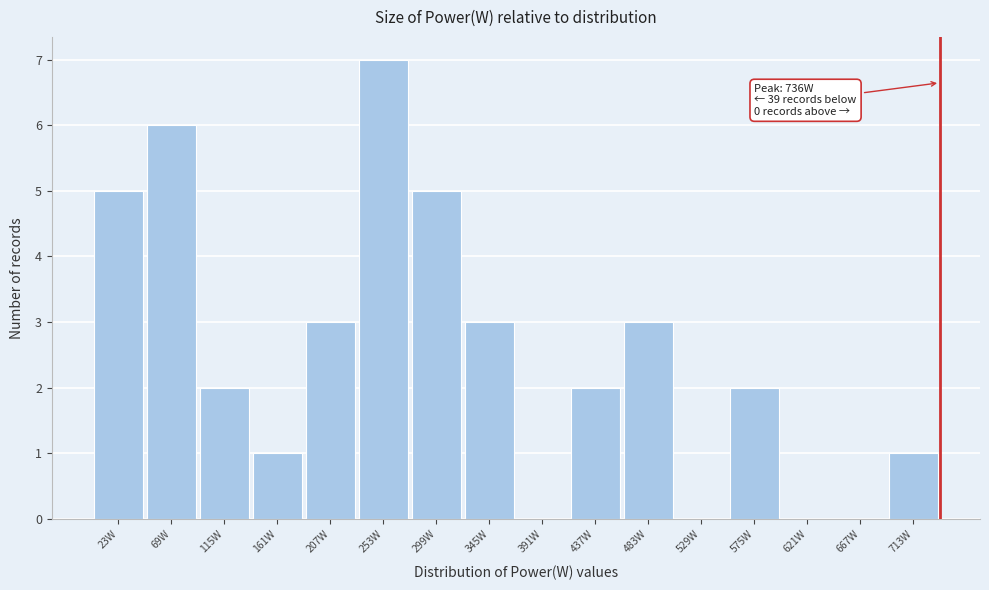

Over which range of the x-axis is the bar tallest?

230 to 276